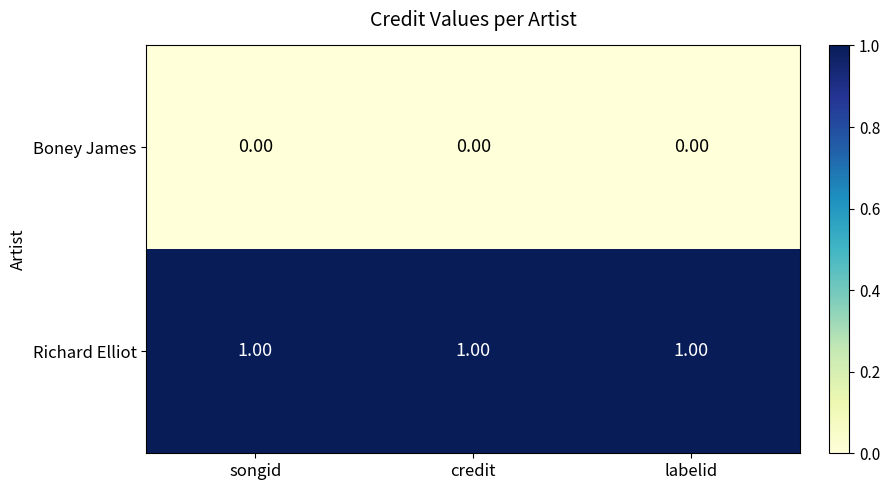

Which series has the largest total across all categories?

Richard Elliot